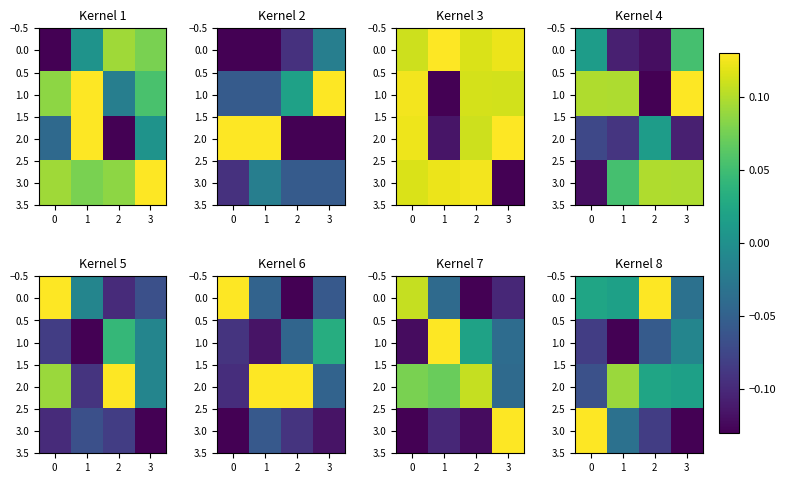

How many series are shown in this chart?

4